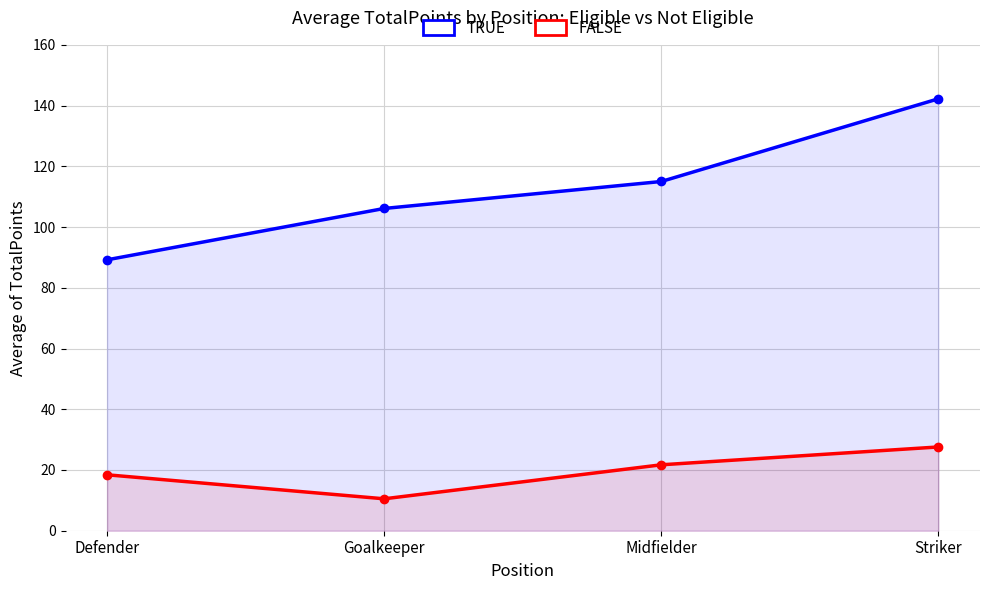

Rank the series by their maximum value, from lowest to highest.

FALSE, TRUE